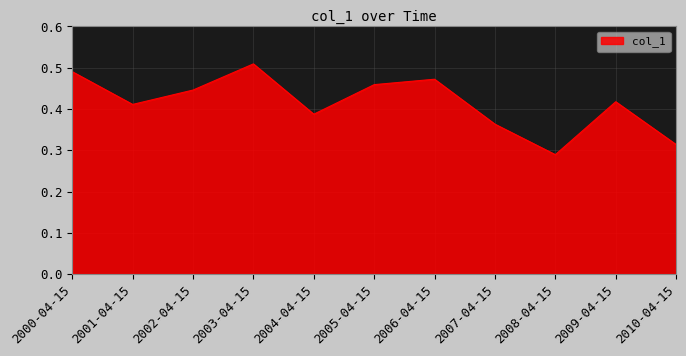

Count the values in the range 0 to 1.

11